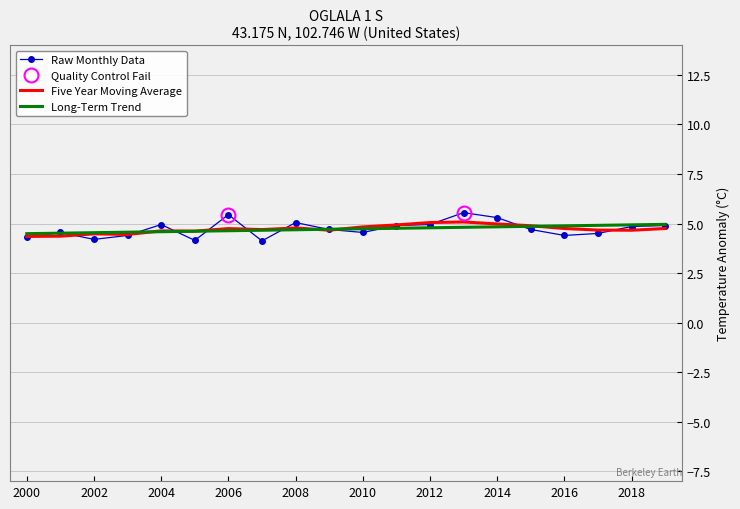

The Five Year Moving Average series shows 1.1 at 2016. True or false?

False